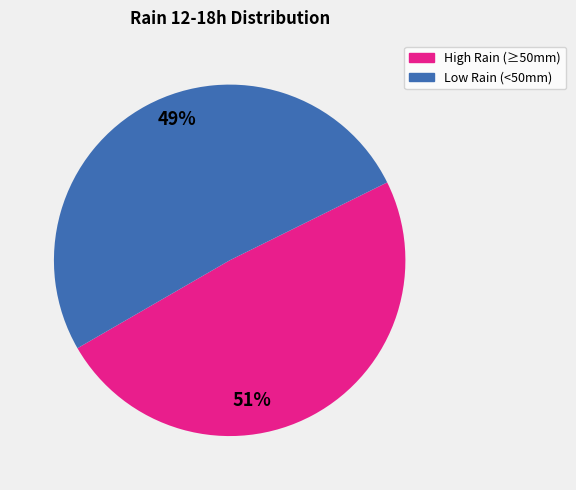

Is there a majority slice in this chart?

Yes